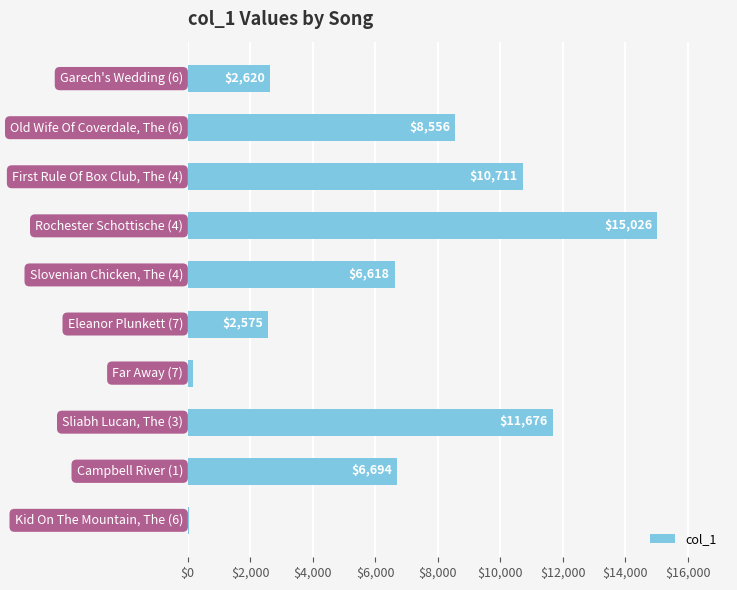

What is the difference between the maximum and minimum values?

14974